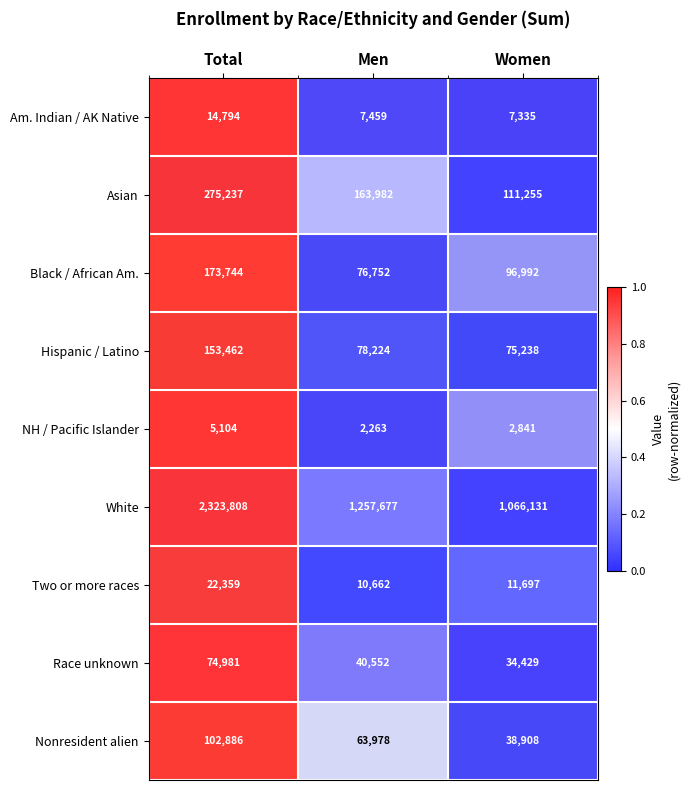

At which label is Black / African Am. closest to 125248?

Women